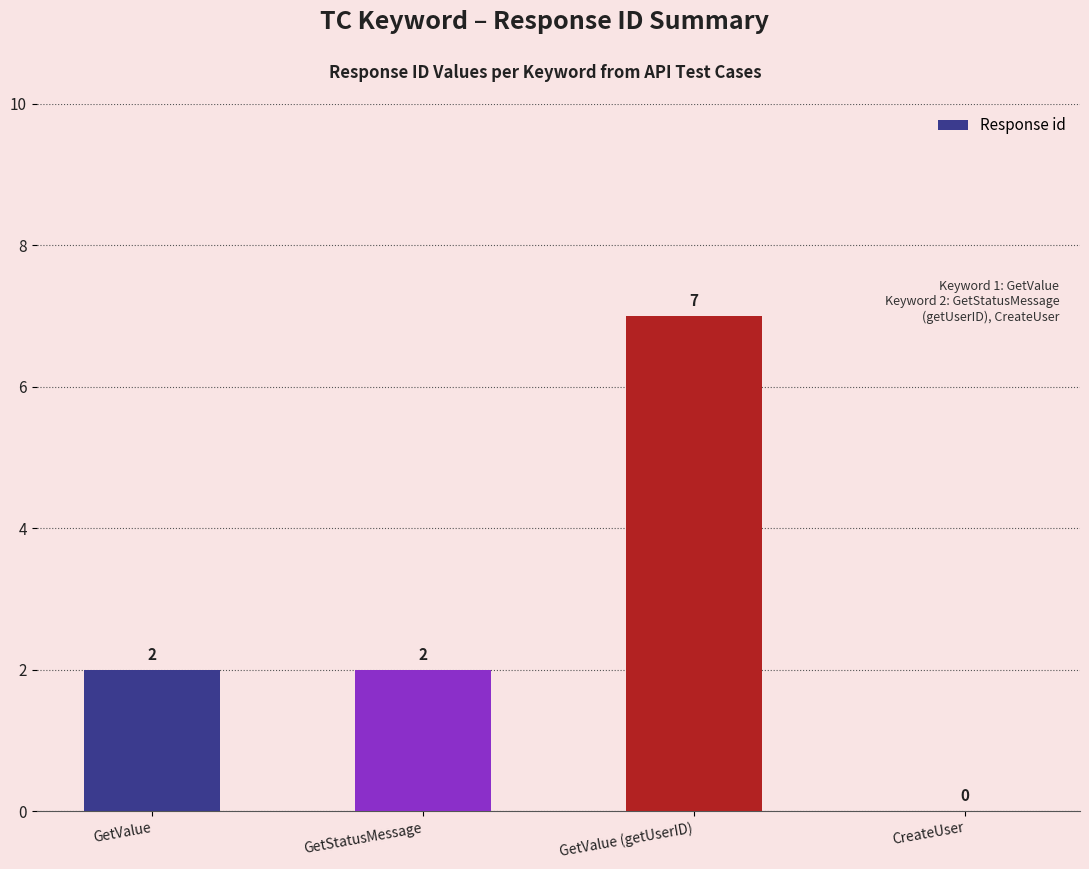

True or false: the data shows 2 at GetStatusMessage.

True